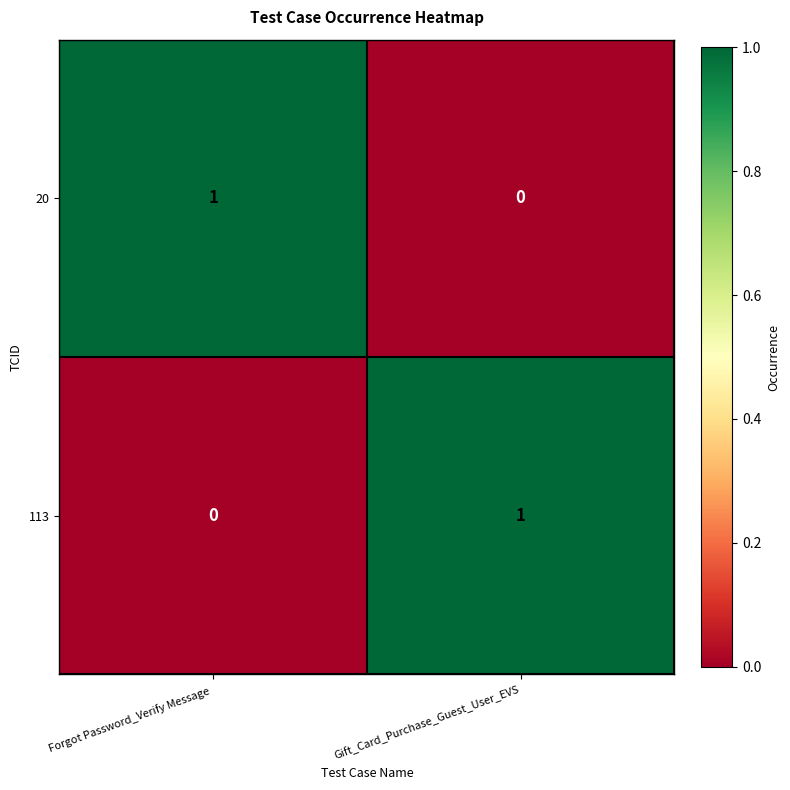

At which label does 113 reach its peak?

Gift_Card_Purchase_Guest_User_EVS